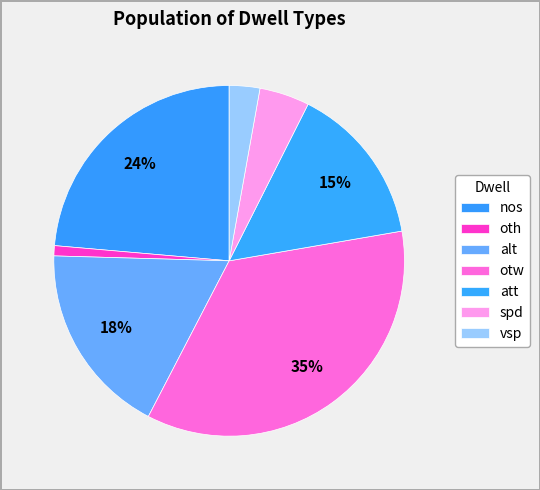

To the nearest percent, what percentage of the pie is vsp?

3%